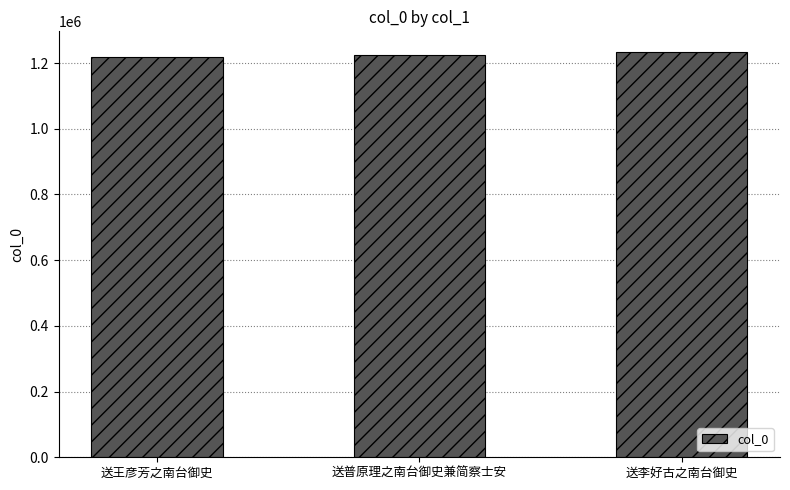

What is the change in value from 送王彦芳之南台御史 to 送李好古之南台御史?

+15716